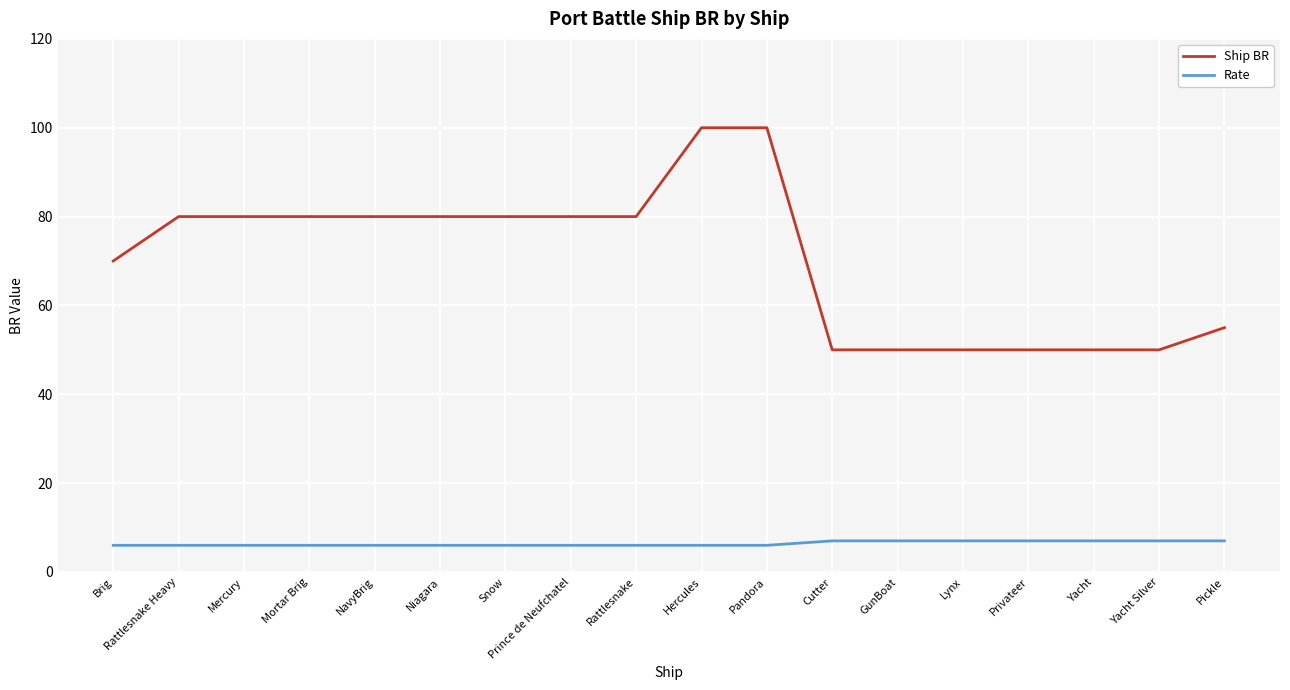

Does the chart have visible grid lines?

Yes